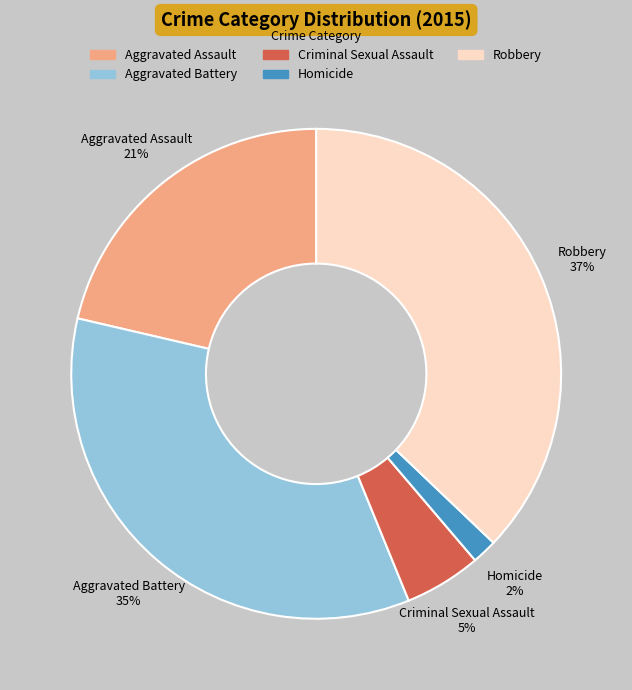

Which has a higher value, Robbery or Criminal Sexual Assault?

Robbery